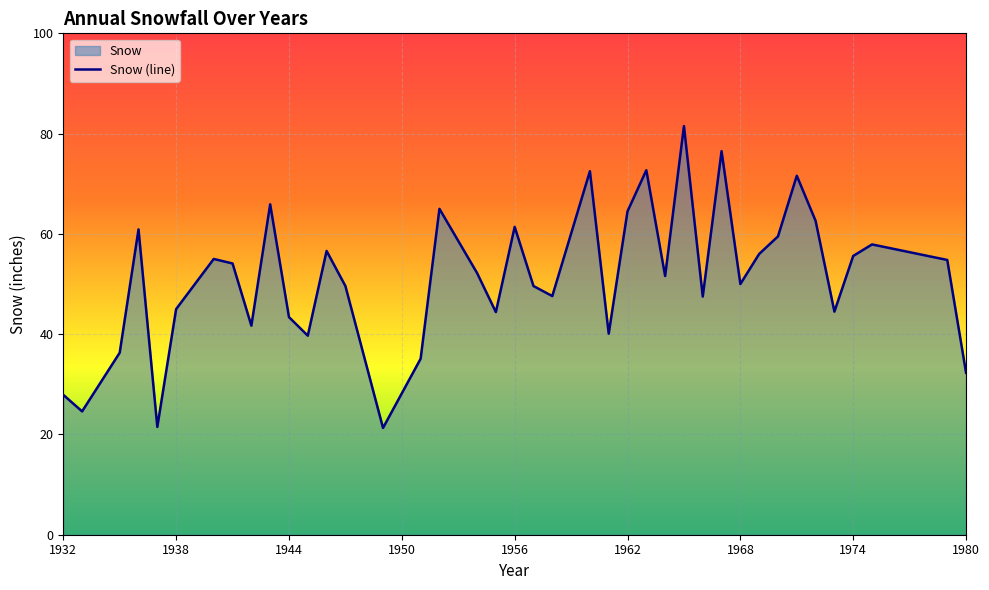

Reading left to right, what are all the values shown in this chart?

27.9	24.6	36.3	60.9	21.5	45.0	55.0	54.1	41.7	65.9	43.4	39.7	56.6	49.6	21.3	35.1	65.0	52.2	44.4	61.4	49.6	47.6	72.5	40.1	64.5	72.7	51.6	81.5	47.5	76.5	50.0	56.0	59.5	71.6	62.6	44.5	55.6	57.9	54.8	32.3